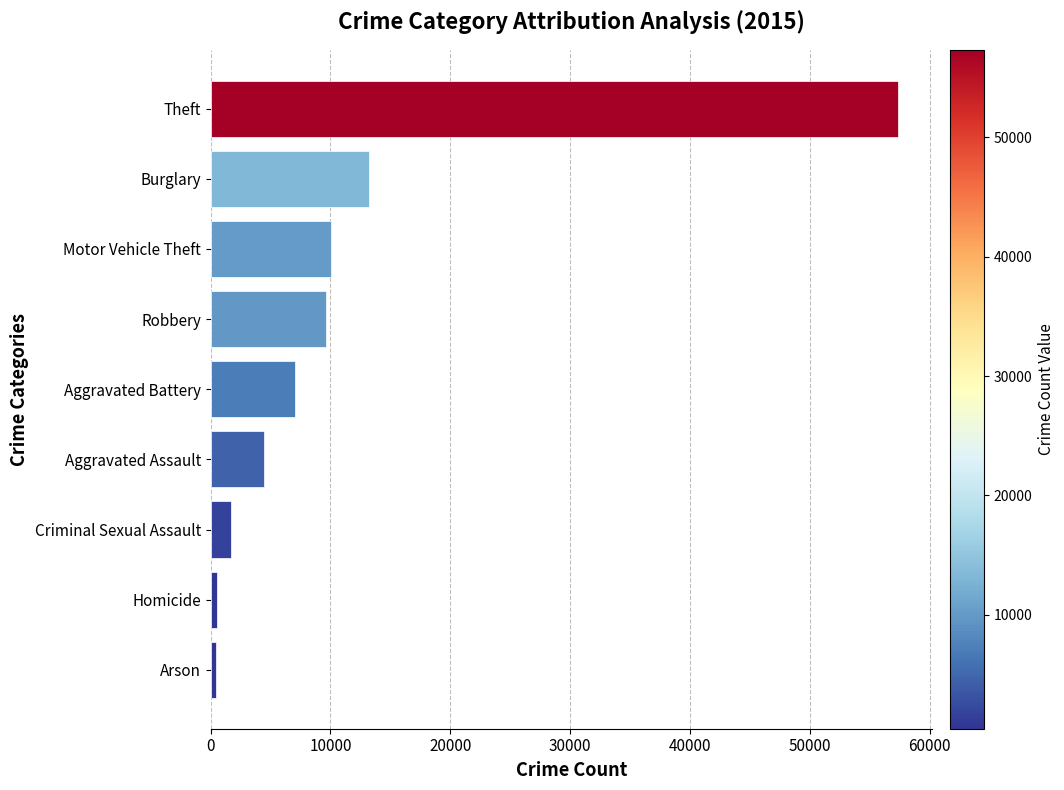

What is the ratio of the value at Burglary to the value at Criminal Sexual Assault?

7.8